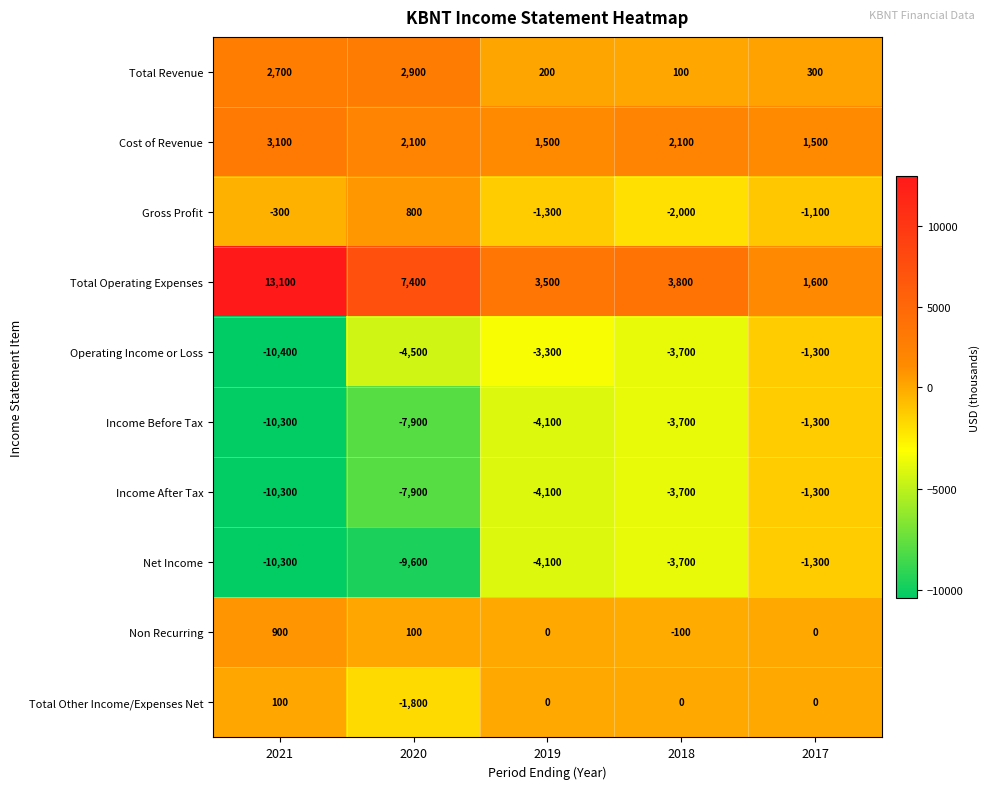

At which category is the sum across all series the highest?

2017